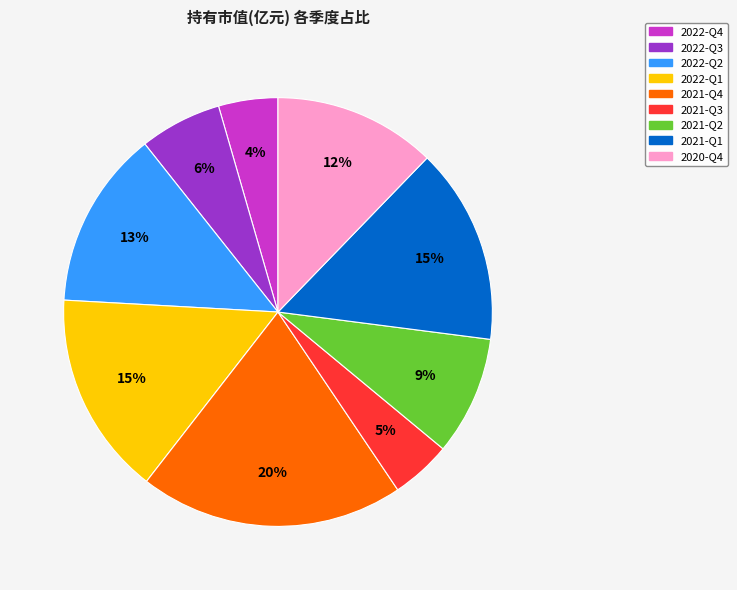

Count the number of slices in the pie.

9